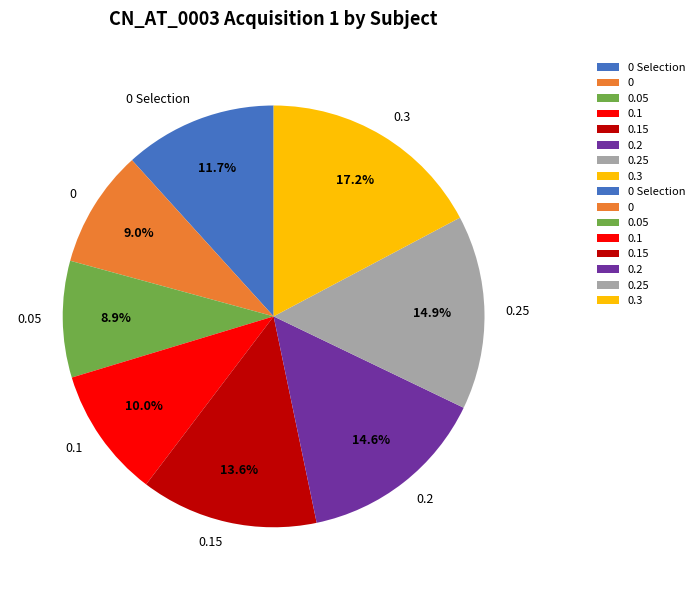

Which category has the biggest portion of the pie?

0.3